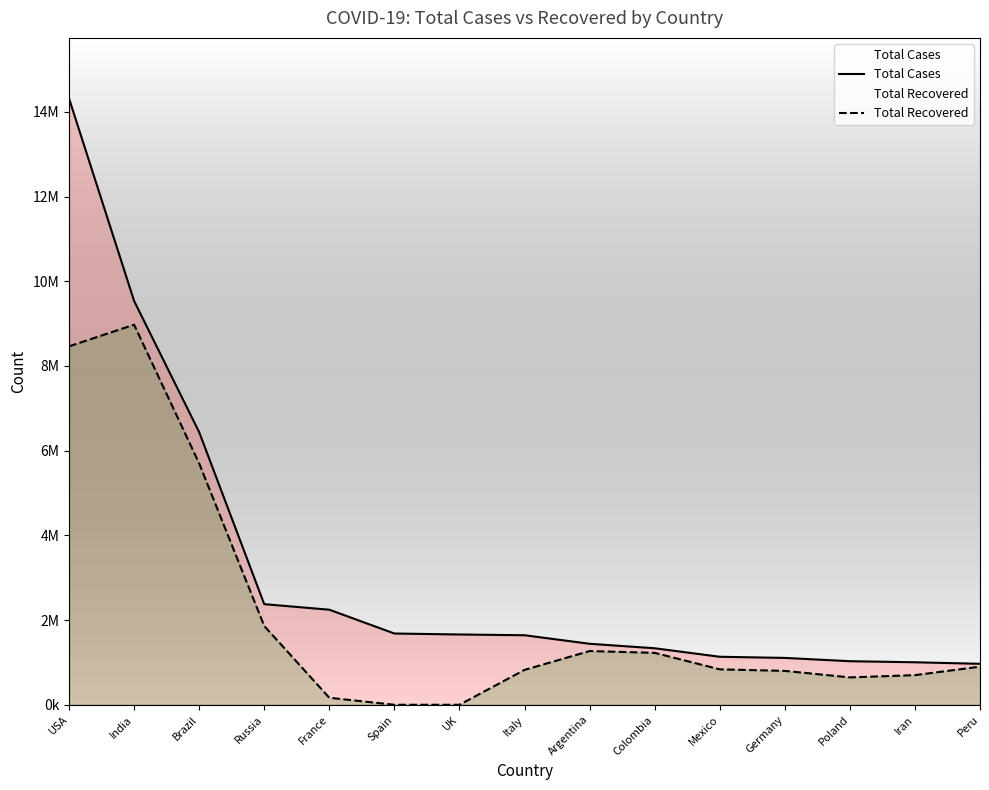

Is it true that Total Recovered equals 242779 at France?

False